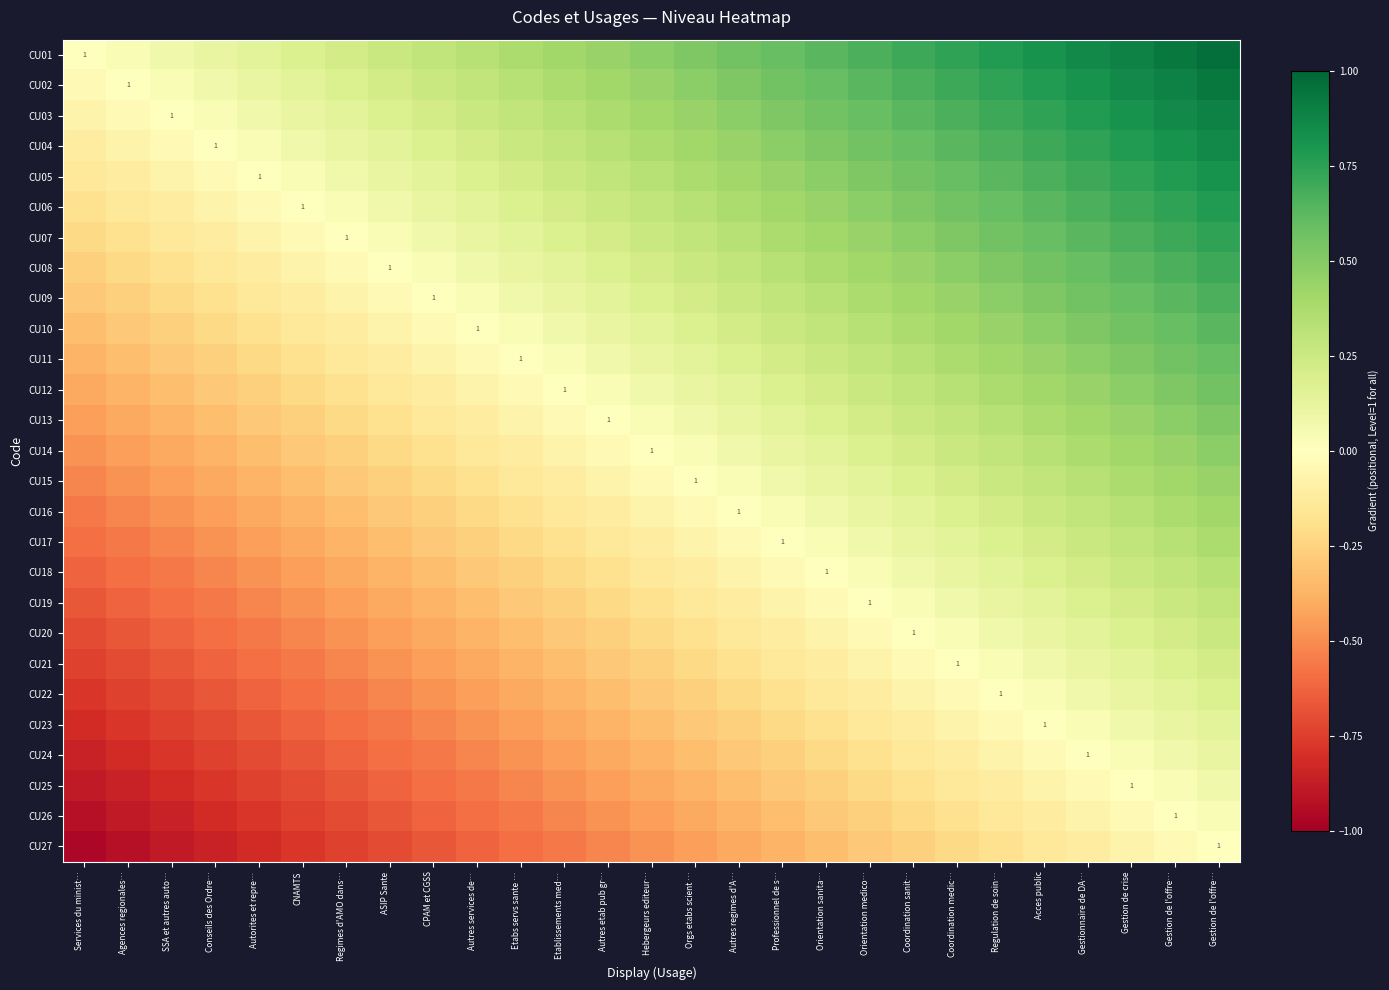

List the labels in order of CU27 value, smallest first.

Services du minist…, Agences regionales…, SSA et autres auto…, Conseils des Ordre…, Autorites et repre…, CNAMTS, Regimes d'AMO dans…, ASIP Sante, CPAM et CGSS, Autres services de…, Etabs servs sante …, Etablissements med…, Autres etab pub gr…, Hebergeurs editeur…, Orgs etabs scient …, Autres regimes d'A…, Professionnel de s…, Orientation sanita…, Orientation medico…, Coordination sanit…, Coordination medic…, Regulation de soin…, Acces public, Gestionnaire de DA…, Gestion de crise, Gestion de l'offre…, Gestion de l'offre…